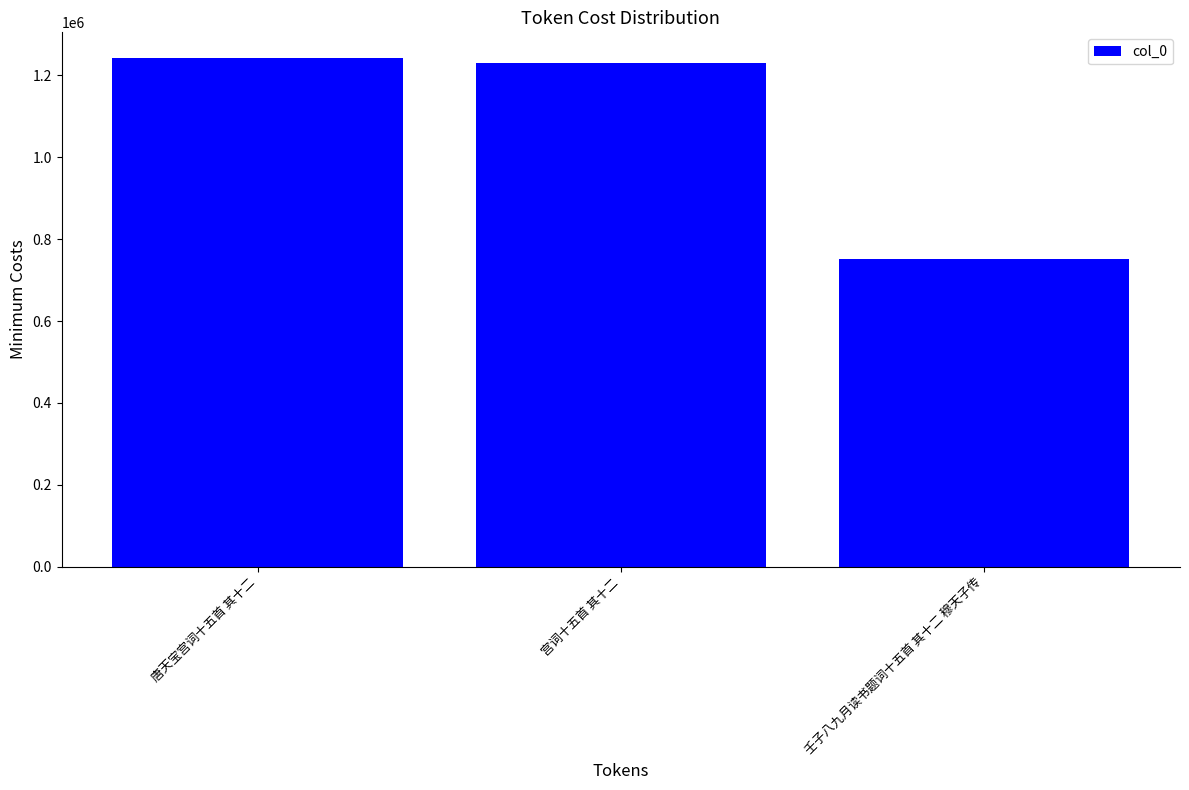

Rank the categories by value from lowest to highest.

壬子八九月读书题词十五首 其十二 穆天子传, 宫词十五首 其十二, 唐天宝宫词十五首 其十二